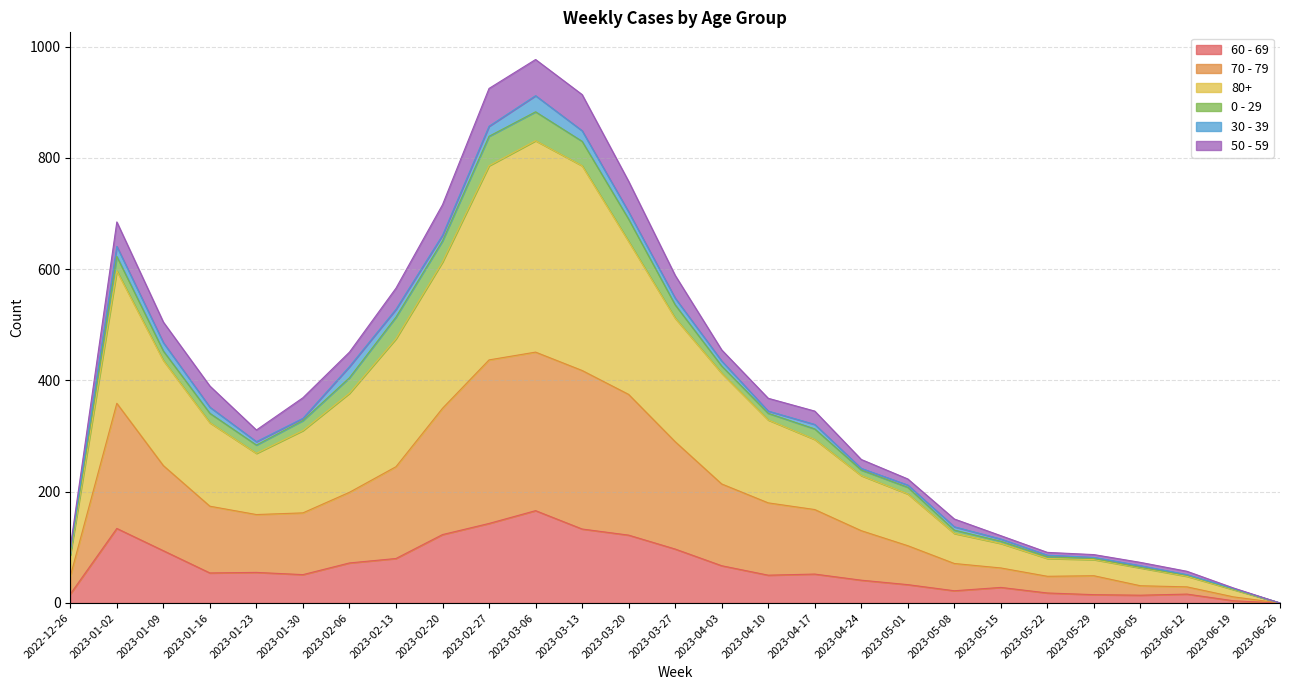

What are all the series names shown in the legend?

60 - 69, 70 - 79, 80+, 0 - 29, 30 - 39, 50 - 59